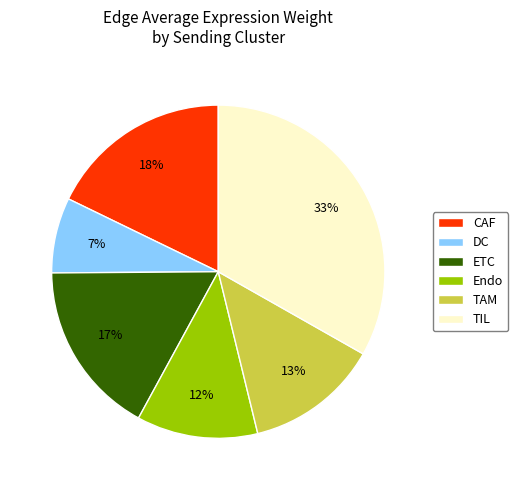

The ETC slice represents 17% of the pie. True or false?

True